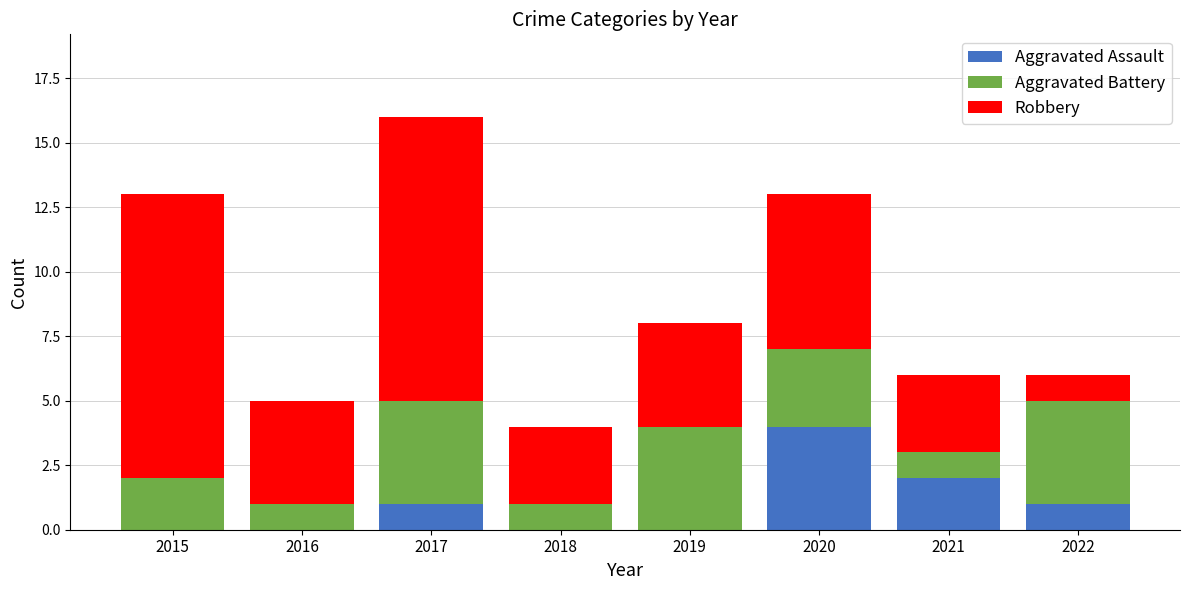

How many Aggravated Assault values are between 0 and 2?

7